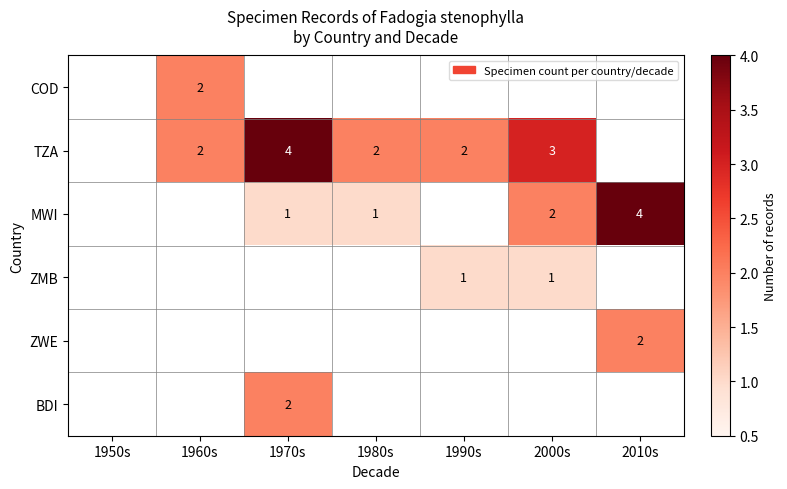

True or false: BDI has a value of 2 at 1970s.

True